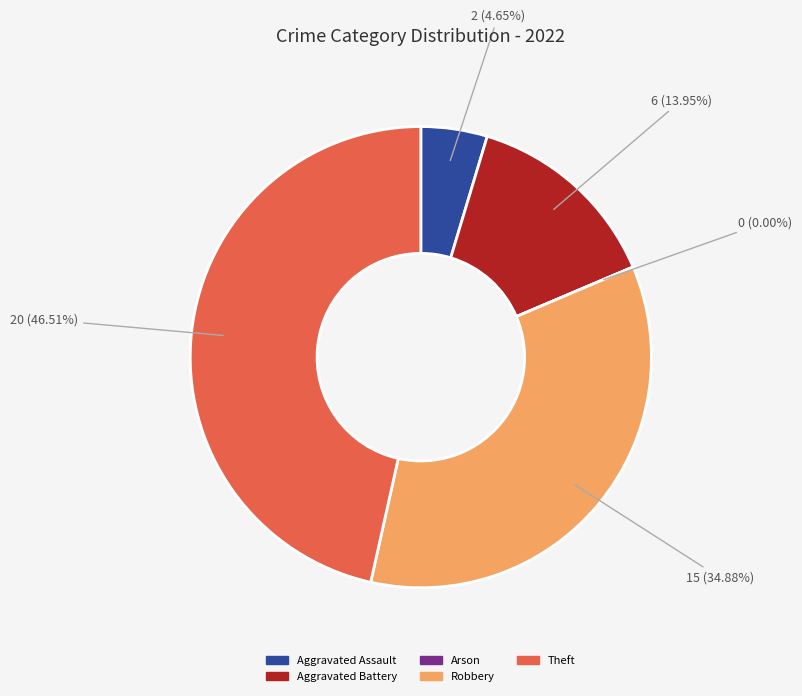

Rank the categories by value from highest to lowest.

Theft, Robbery, Aggravated Battery, Aggravated Assault, Arson